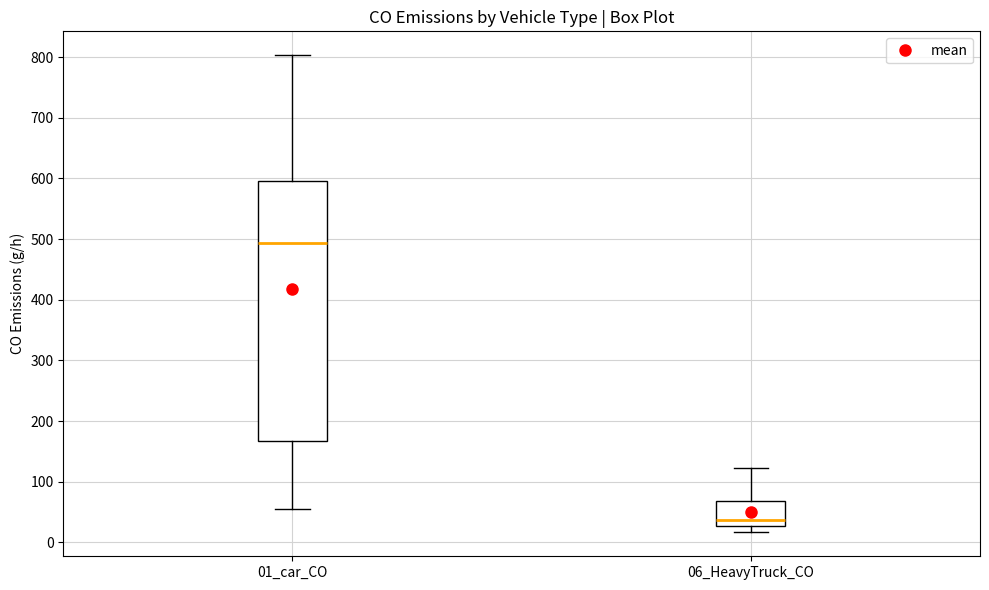

Reading left to right, transcribe this box plot: for each box, give where its median line is, the range the box spans, and where its two whiskers end, as read against the y-axis. The values are not printed on the chart, so give them approximately, as read against the axis.

01_car_CO: median 490, box 170 to 600, whiskers 60 to 800
06_HeavyTruck_CO: median 40, box 30 to 70, whiskers 20 to 120